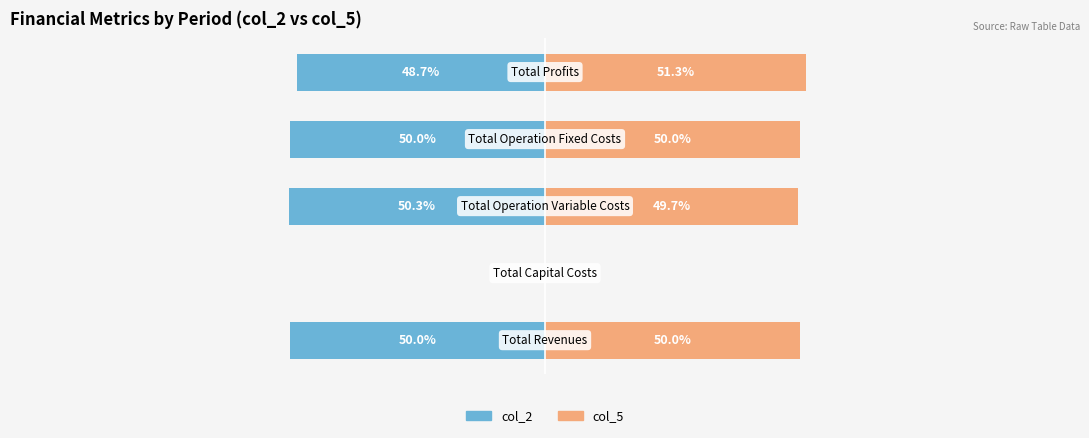

The value of col_2 at −50 is -87.1. True or false?

False